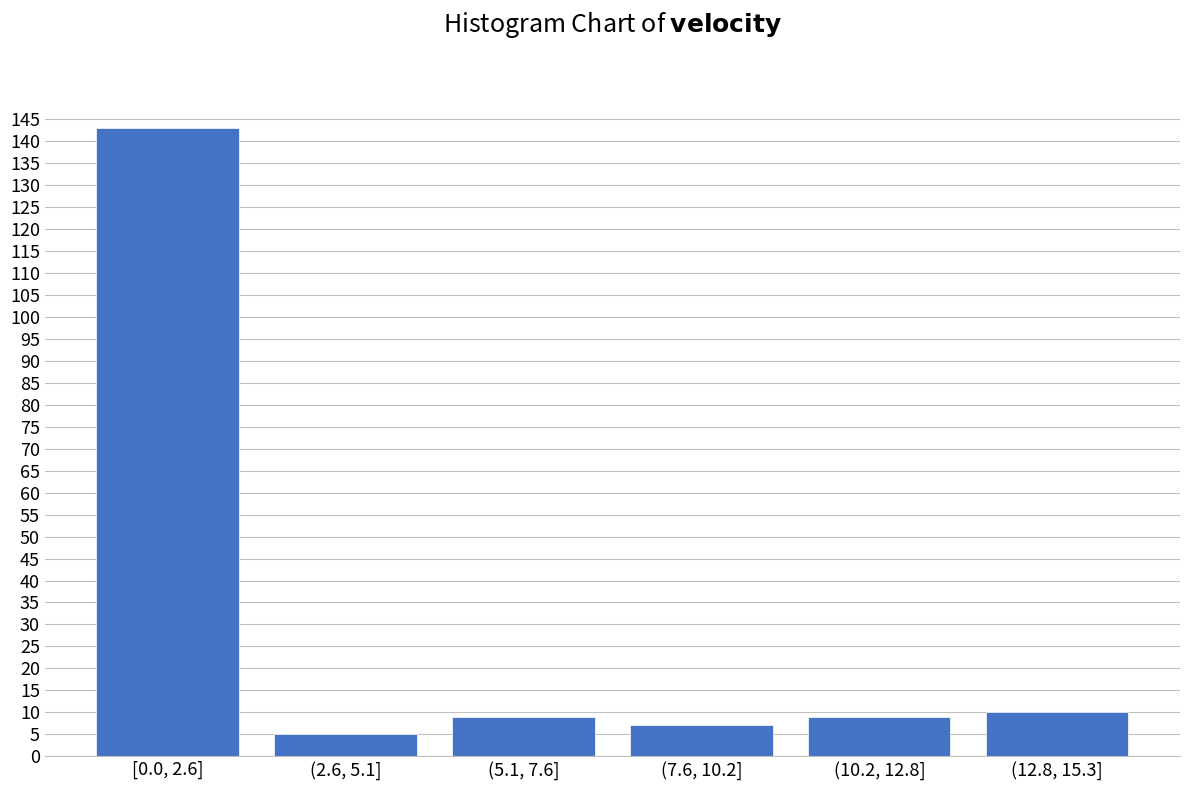

Reading left to right, extract all data points from this chart.

143	5	9	7	9	10